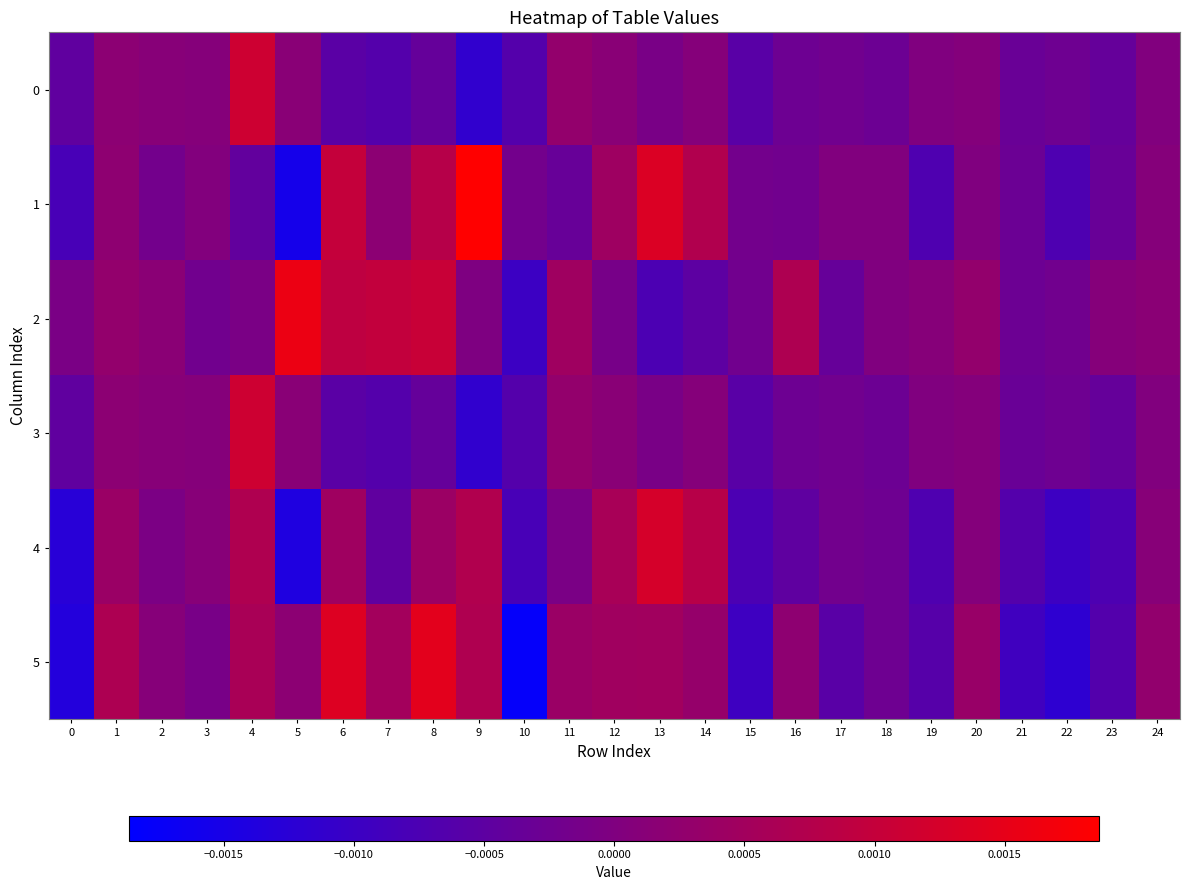

List the series in order of their peak value, highest first.

1, 2, 5, 4, 0, 3